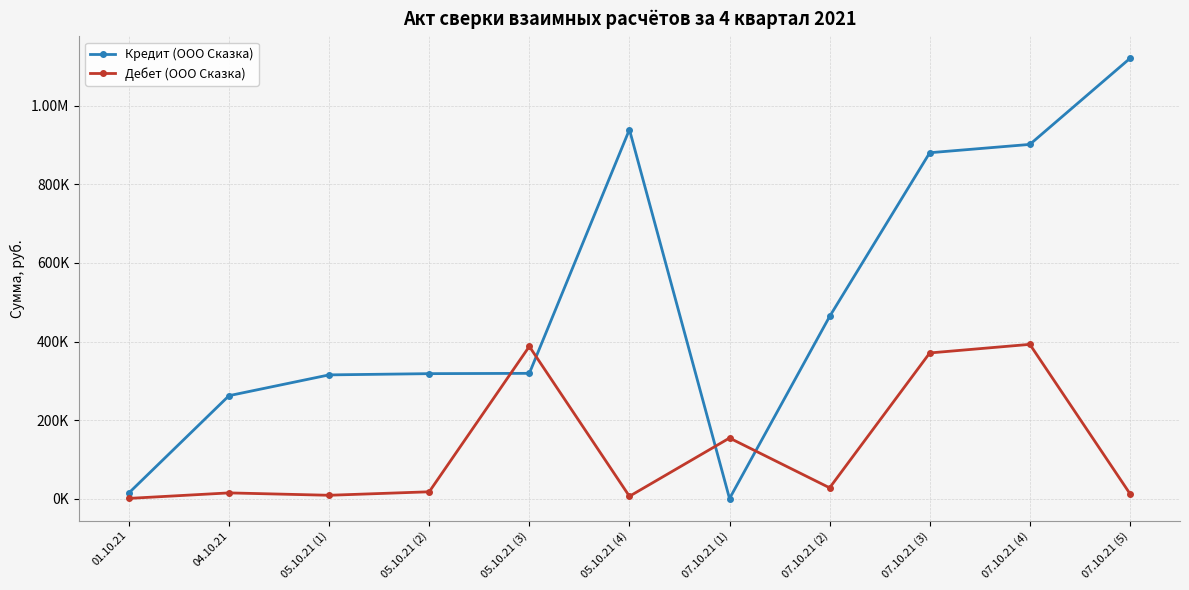

What are all the series names shown in the legend?

Кредит (ООО Сказка), Дебет (ООО Сказка)